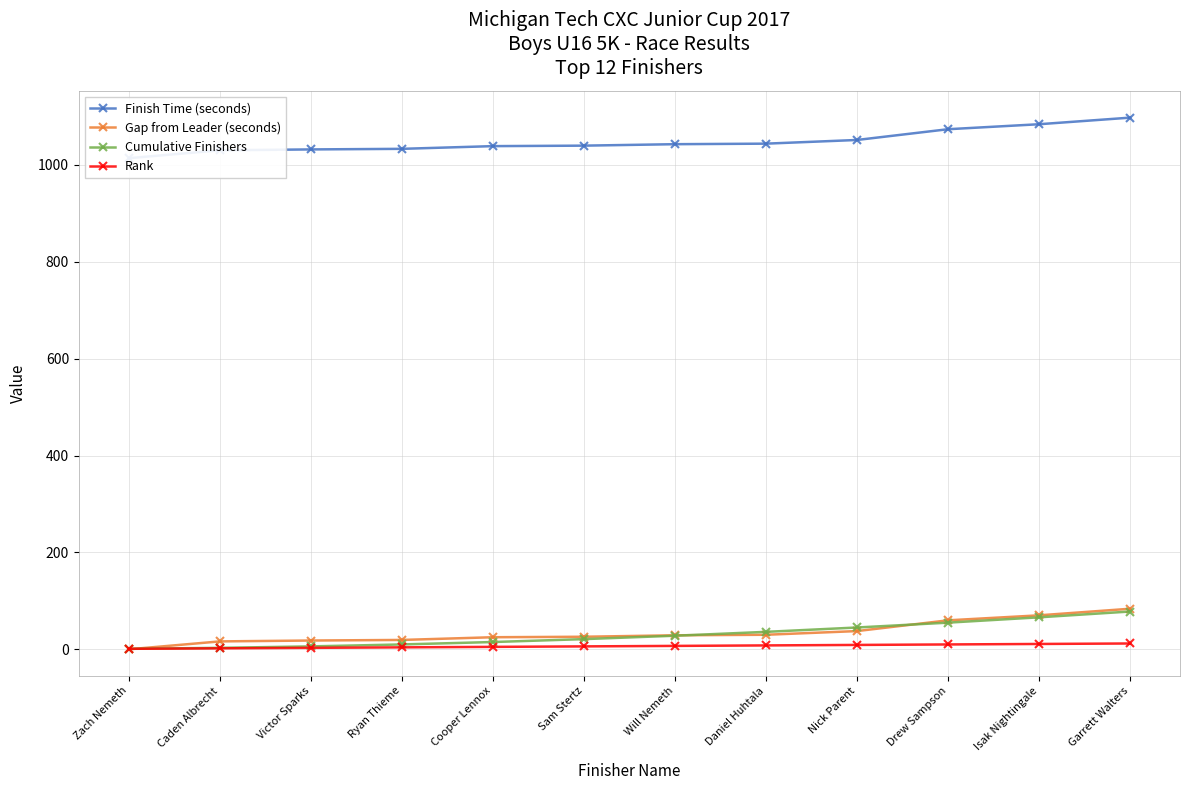

True or false: Finish Time (seconds) and Gap from Leader (seconds) cross at least once.

False